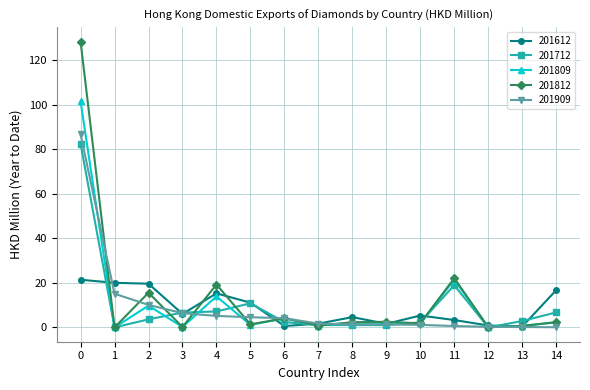

Is this an area chart (filled region under the line)?

No